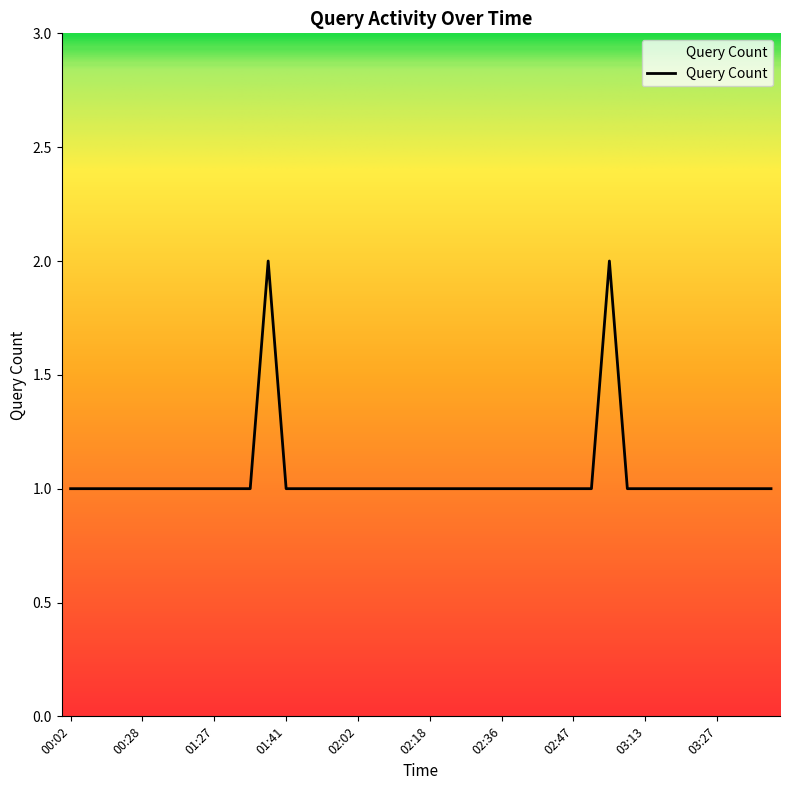

Reading left to right, transcribe all the data shown in this chart.

00:02=1	00:04=1	00:11=1	00:17=1	00:28=1	00:33=1	00:44=1	00:50=1	01:27=1	01:32=1	01:37=1	01:38=2	01:41=1	01:56=1	01:59=1	02:01=1	02:02=1	02:04=1	02:10=1	02:14=1	02:18=1	02:19=1	02:20=1	02:21=1	02:36=1	02:39=1	02:44=1	02:45=1	02:47=1	02:52=1	03:04=2	03:09=1	03:13=1	03:22=1	03:24=1	03:25=1	03:27=1	03:40=1	03:42=1	03:49=1